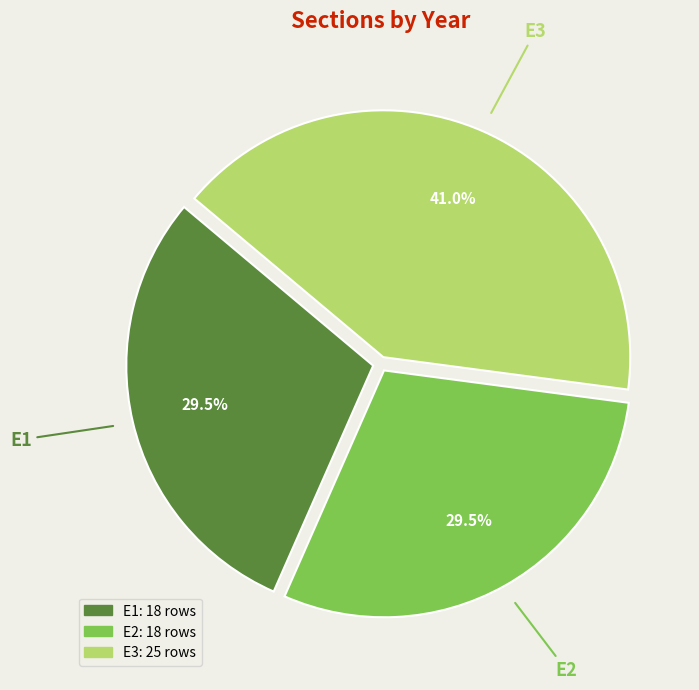

Approximately how many times larger is the value at E2 compared to E1?

1.0